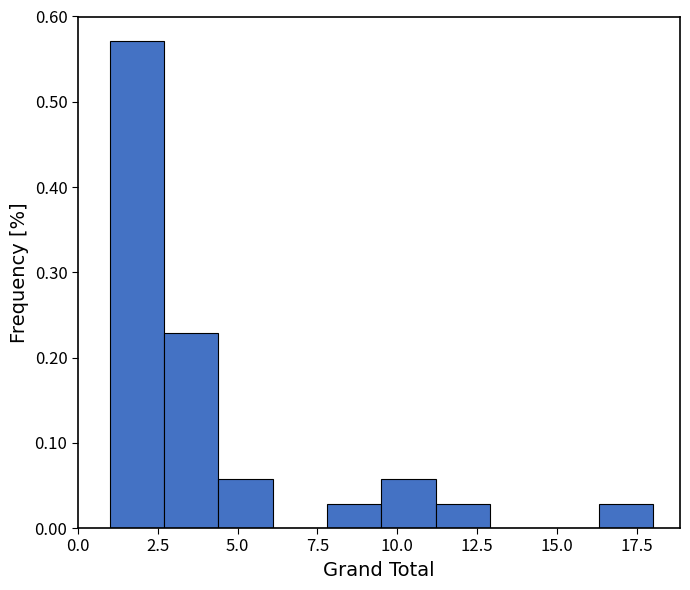

Around what value on the x-axis is the tallest bar? Give the approximate position of its centre, as read against the axis.

2.0